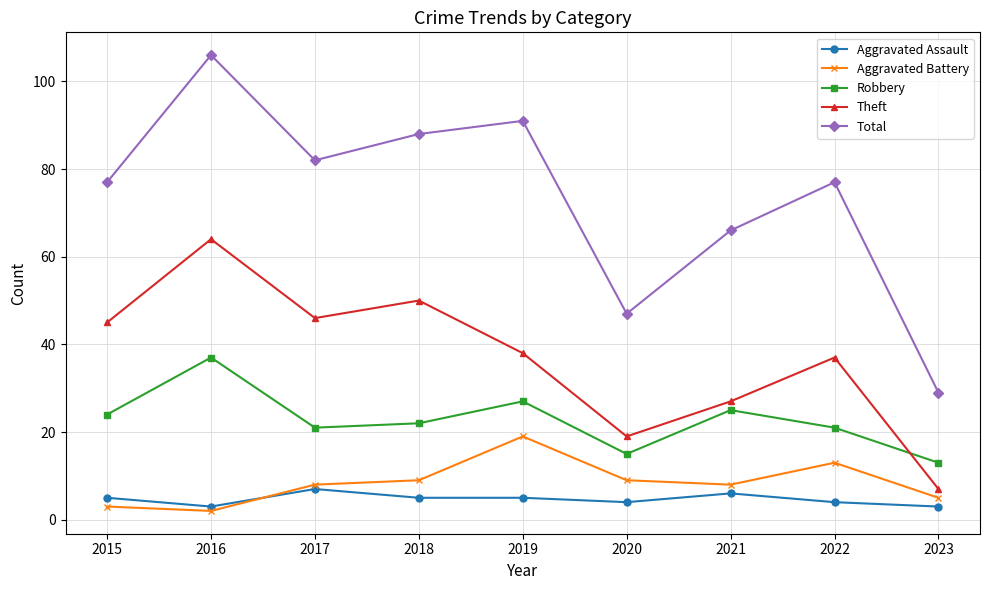

What is the value of the Aggravated Battery point at the 1st from the left?

3